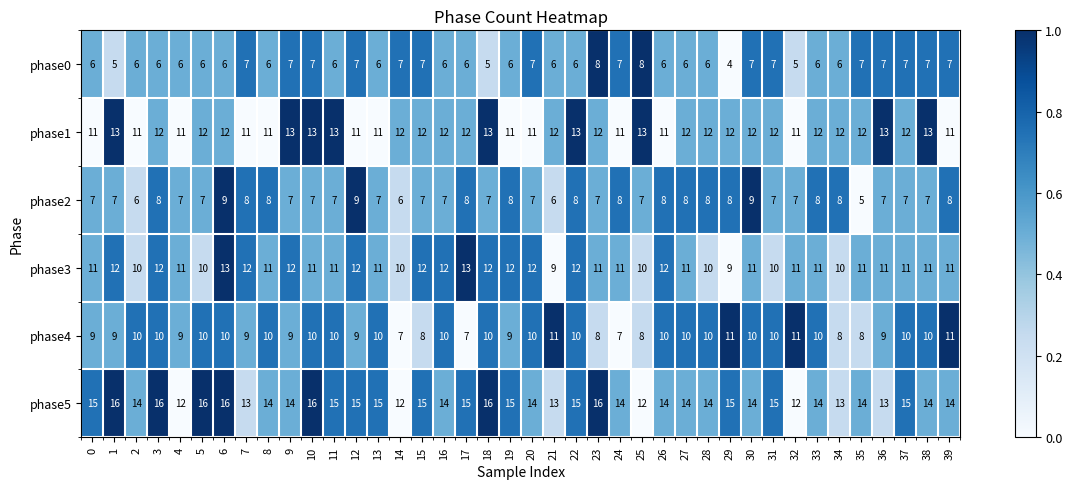

What is the total value across all series at 19?

61